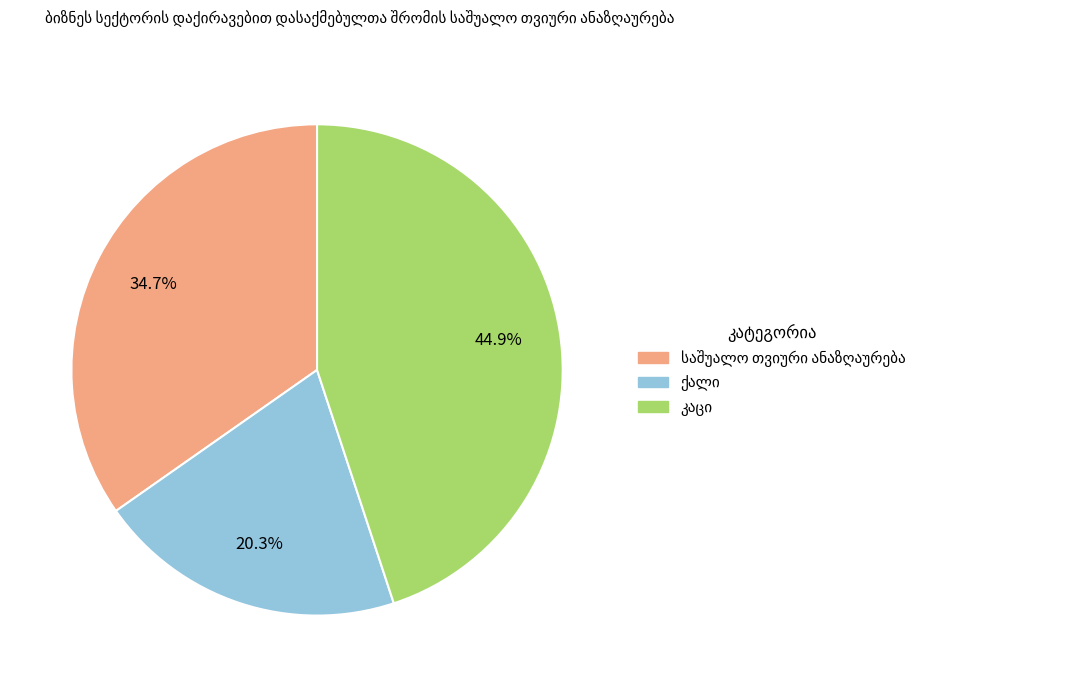

Count the number of slices in the pie.

3